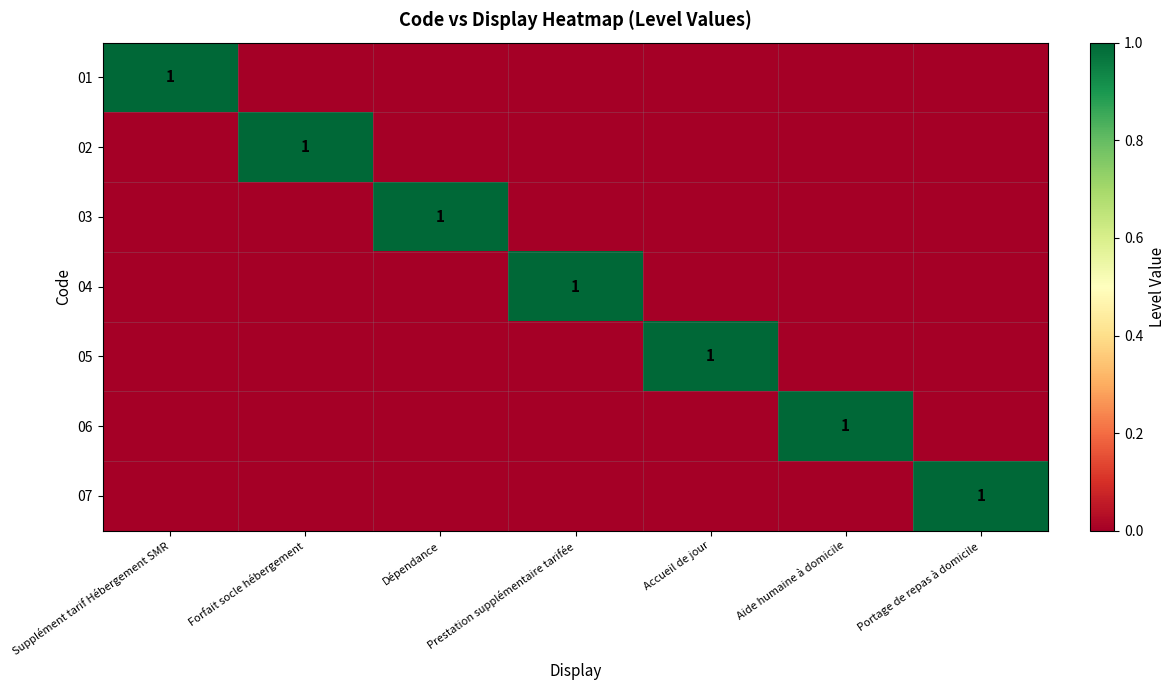

The value of 01 at Supplément tarif Hébergement SMR is 0. True or false?

False